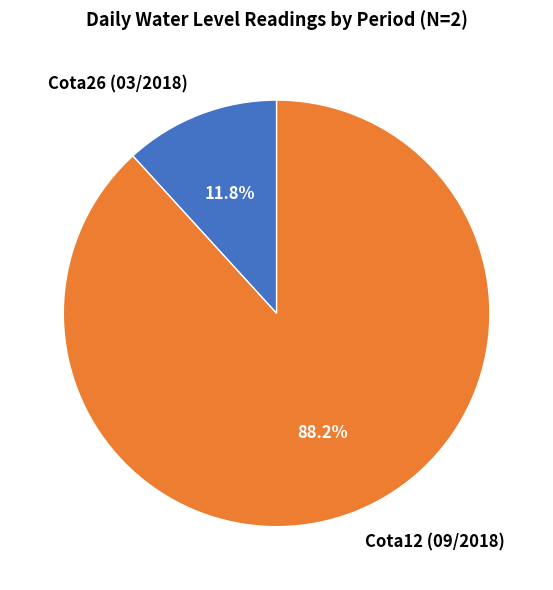

Which slice is the smallest?

Cota26 (03/2018)